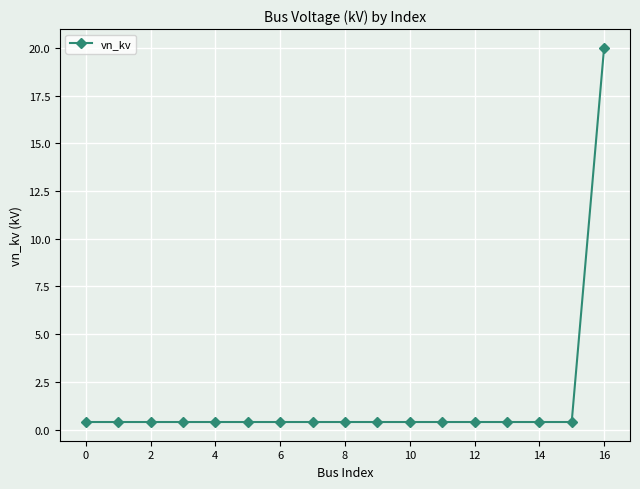

What is the maximum value shown in the chart?

20.0